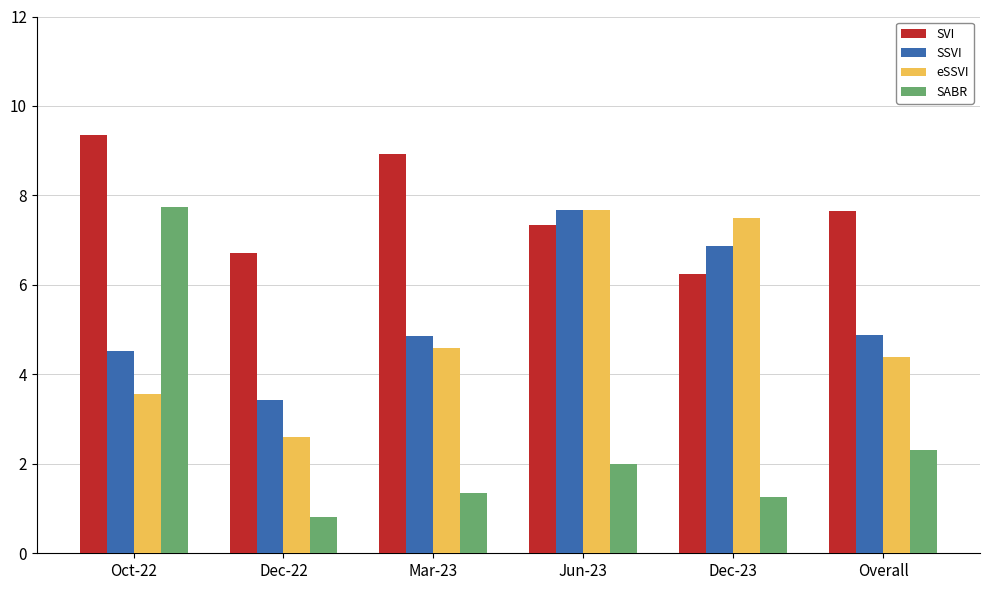

Which series has the widest spread of values?

SABR